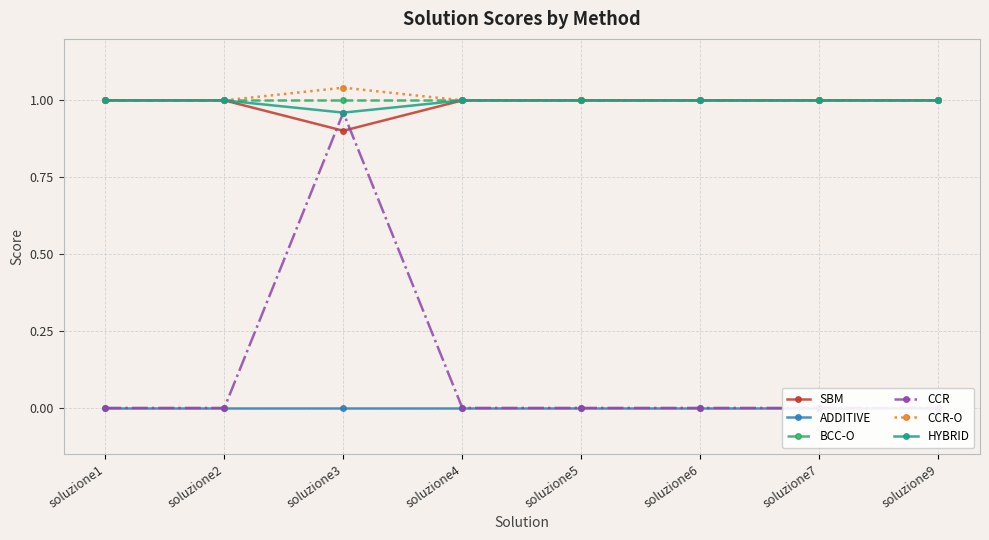

Reading left to right, list all the values displayed in this chart.

SBM: soluzione1=1.0	soluzione2=1.0	soluzione3=0.9	soluzione4=1.0	soluzione5=1.0	soluzione6=1.0	soluzione7=1.0	soluzione9=1.0
ADDITIVE: soluzione1=0.0	soluzione2=0.0	soluzione3=0.0	soluzione4=0.0	soluzione5=-0.0	soluzione6=0.0	soluzione7=0.0	soluzione9=0.0
BCC-O: soluzione1=1.0	soluzione2=1.0	soluzione3=1.0	soluzione4=1.0	soluzione5=1.0	soluzione6=1.0	soluzione7=1.0	soluzione9=1.0
CCR: soluzione1=0.0	soluzione2=0.0	soluzione3=1.0	soluzione4=0.0	soluzione5=0.0	soluzione6=0.0	soluzione7=0.0	soluzione9=0.0
CCR-O: soluzione1=1.0	soluzione2=1.0	soluzione3=1.0	soluzione4=1.0	soluzione5=1.0	soluzione6=1.0	soluzione7=1.0	soluzione9=1.0
HYBRID: soluzione1=1.0	soluzione2=1.0	soluzione3=1.0	soluzione4=1.0	soluzione5=1.0	soluzione6=1.0	soluzione7=1.0	soluzione9=1.0